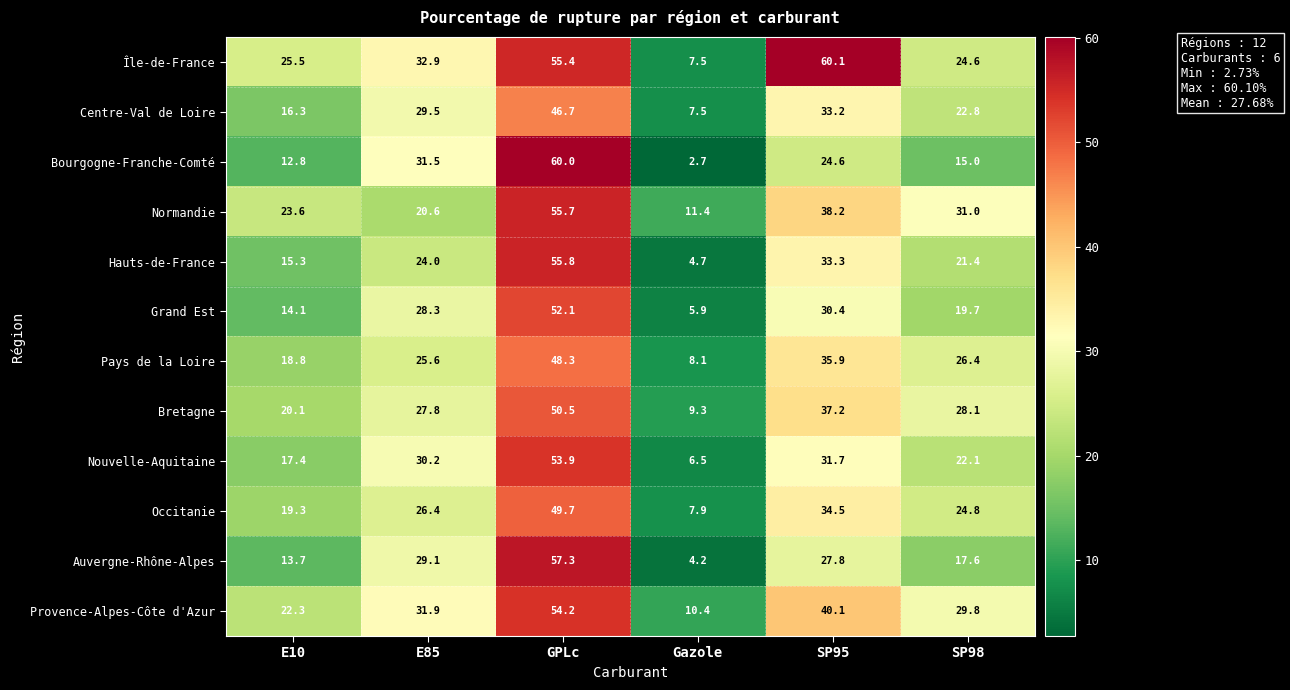

Rank the categories by Grand Est value from highest to lowest.

GPLc, SP95, E85, SP98, E10, Gazole